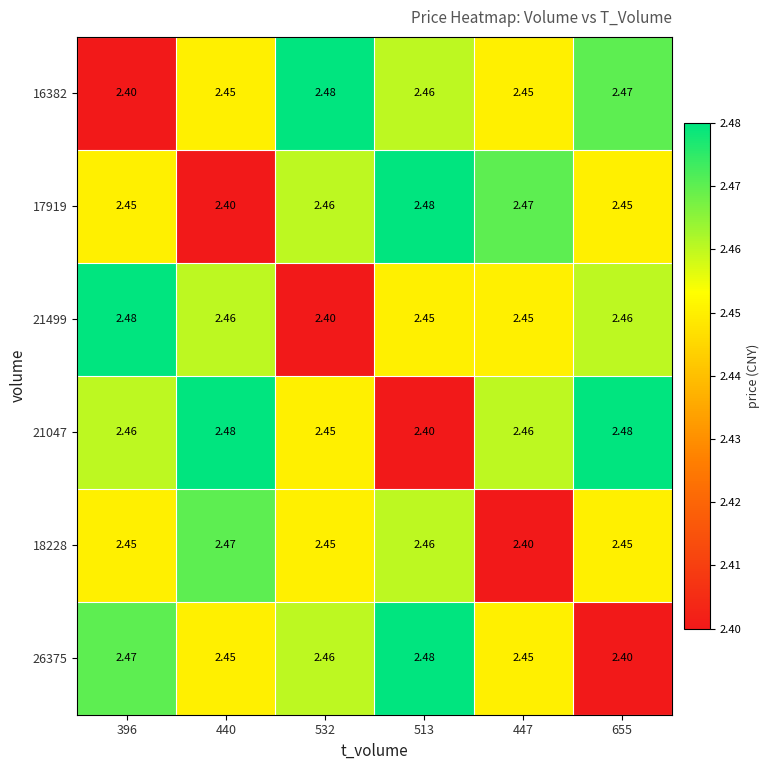

At how many categories does at least one series exceed 2?

6